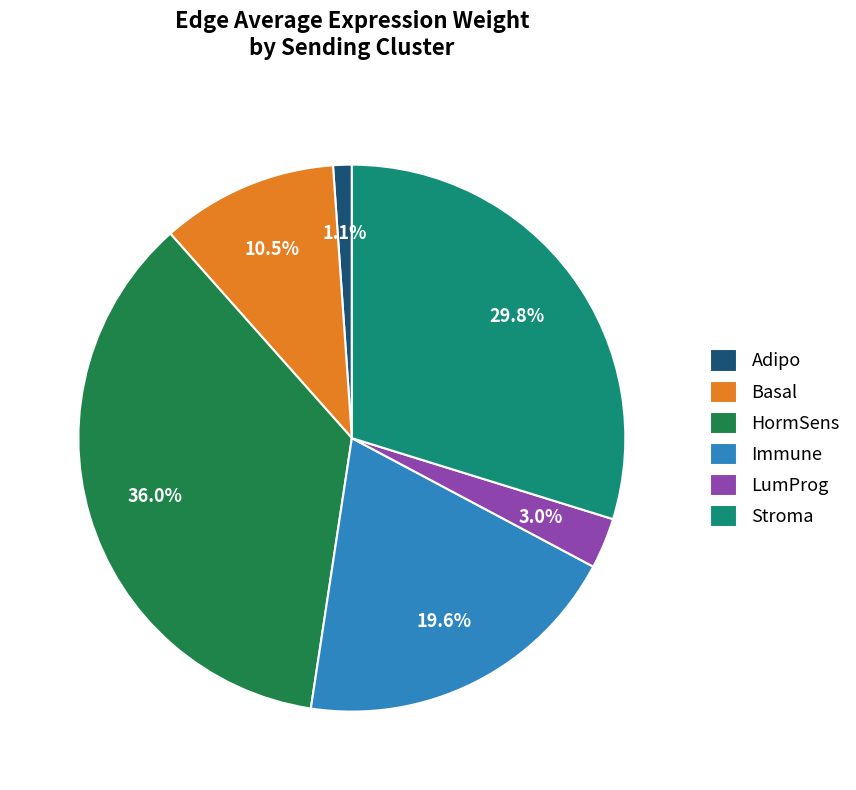

To the nearest percent, what is the difference between the LumProg and Adipo slice percentages?

2%